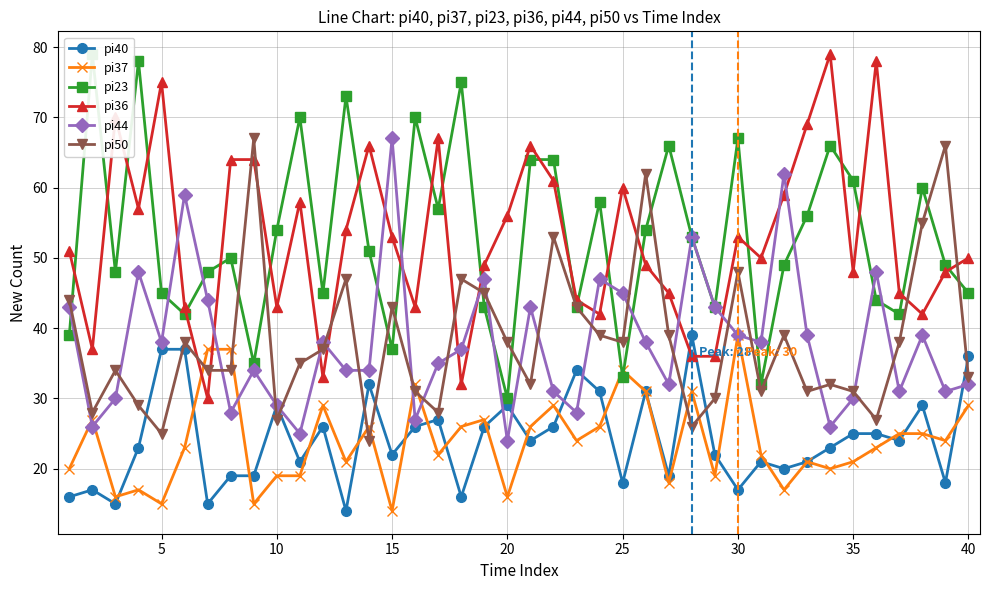

True or false: pi37 has more than 0 points higher than both neighbors.

True